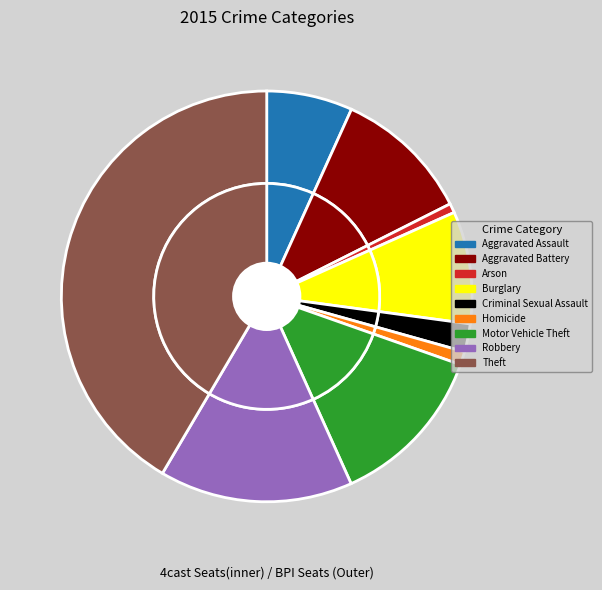

Between Aggravated Assault and Burglary, which is larger?

Burglary